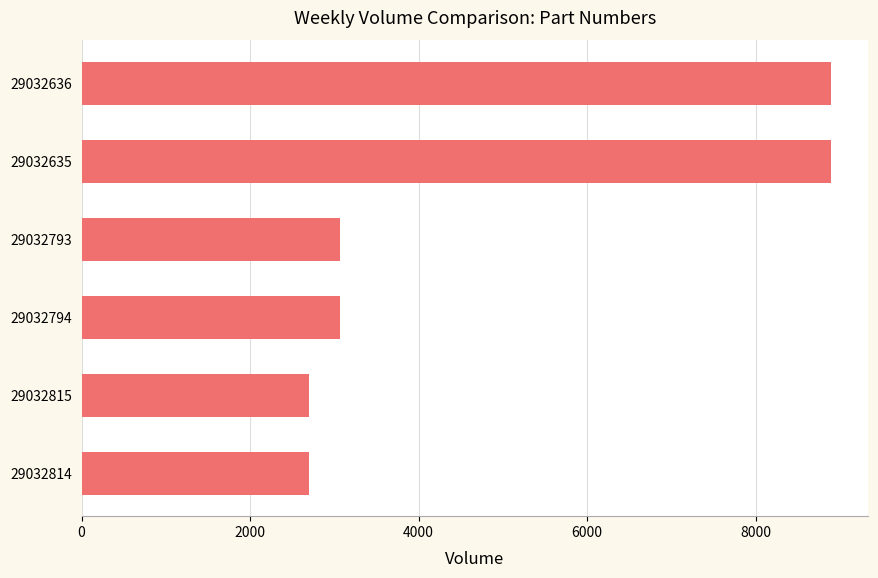

Reading top to bottom, list all the values displayed in this chart.

8892	8892	3072	3072	2700	2700